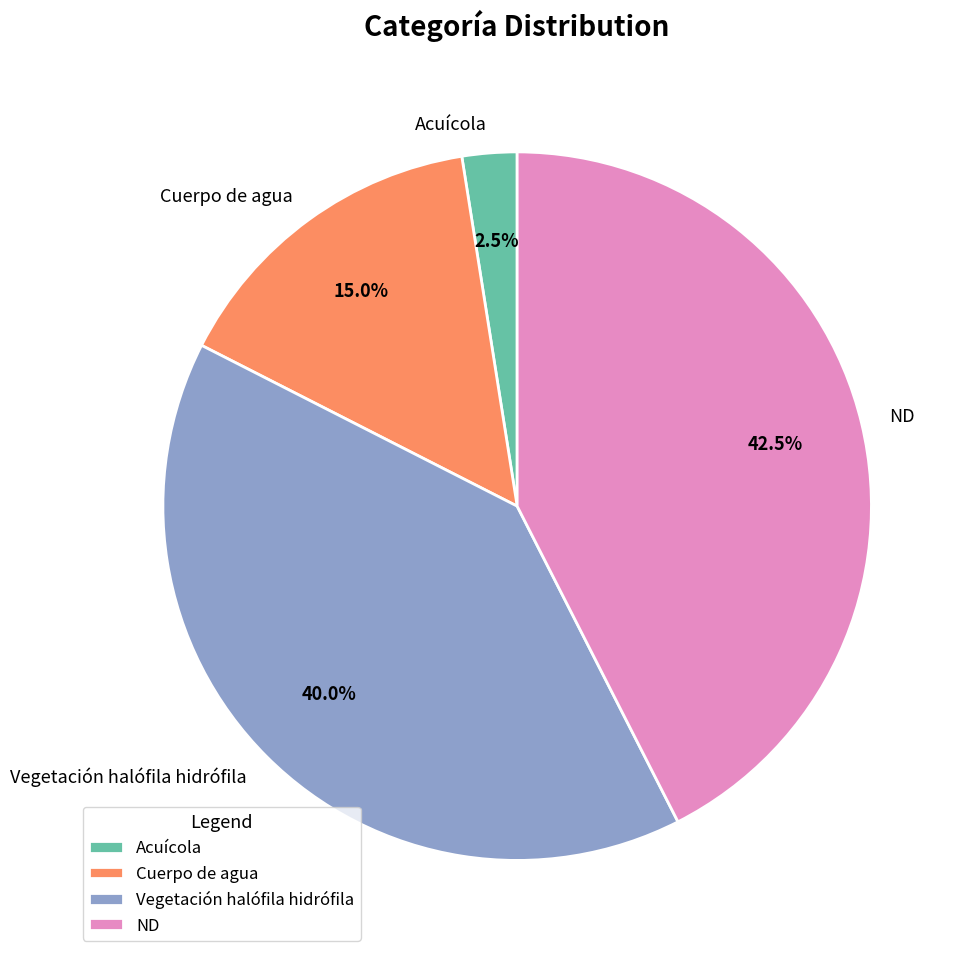

Approximately how many times larger is the value at Cuerpo de agua compared to Vegetación halófila hidrófila?

0.4